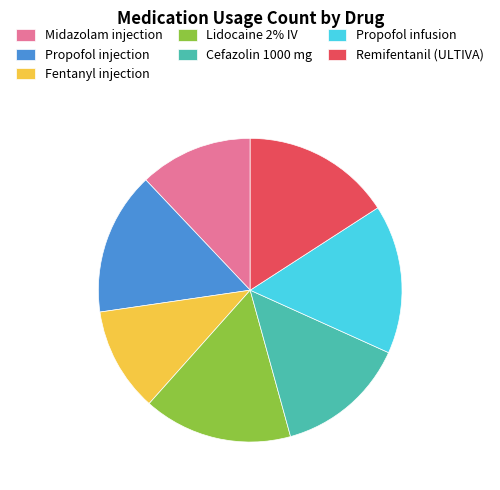

Which slice is the smallest?

Fentanyl injection